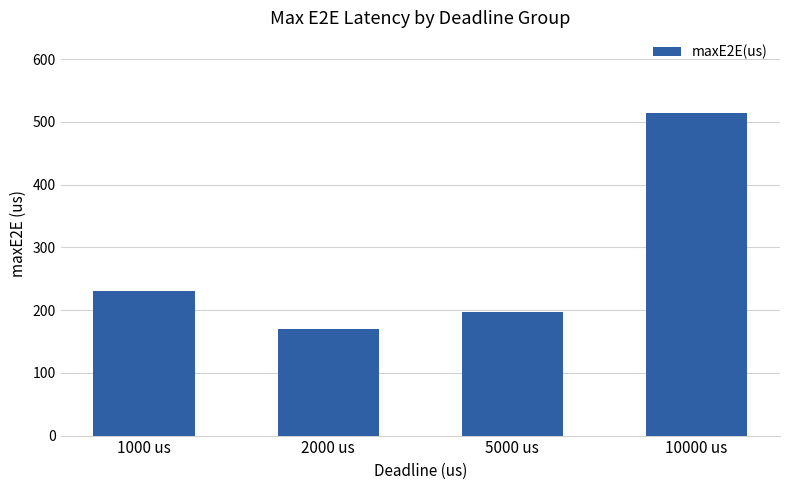

At which category does the chart reach its minimum across all series?

2000 us